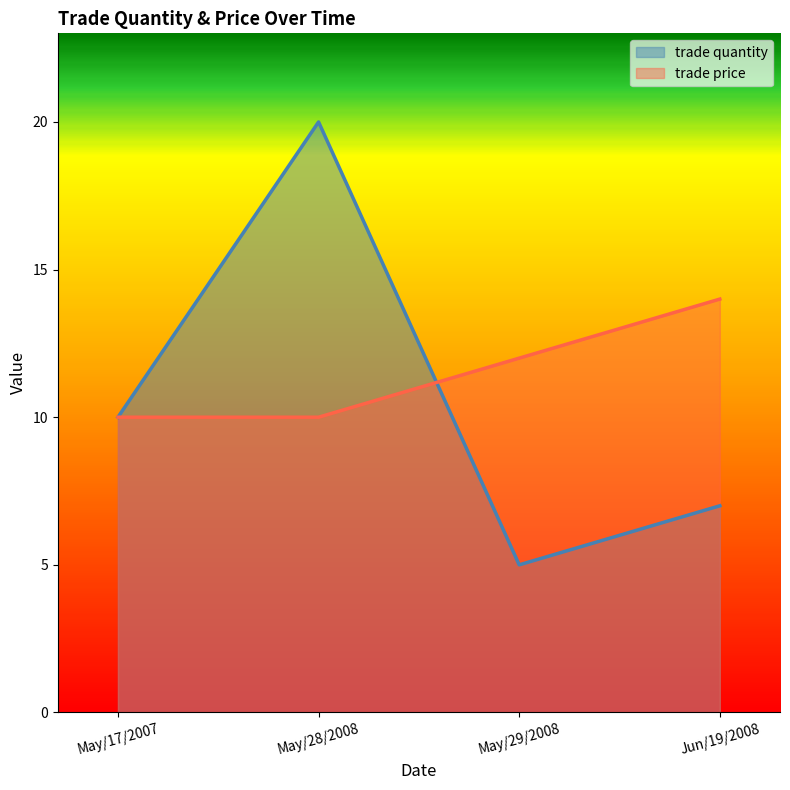

How many trade price values are between 10 and 14?

4